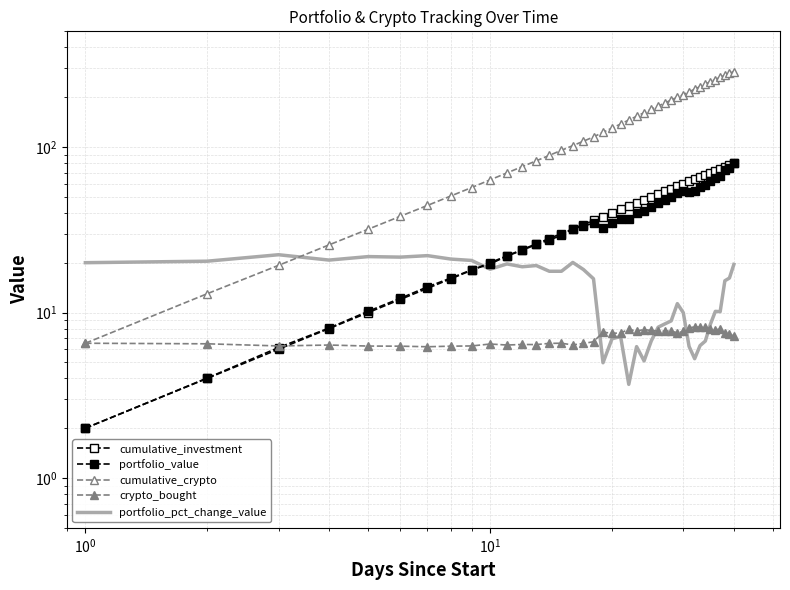

List the series in order of their peak value, highest first.

cumulative_crypto, cumulative_investment, portfolio_value, portfolio_pct_change_value, crypto_bought